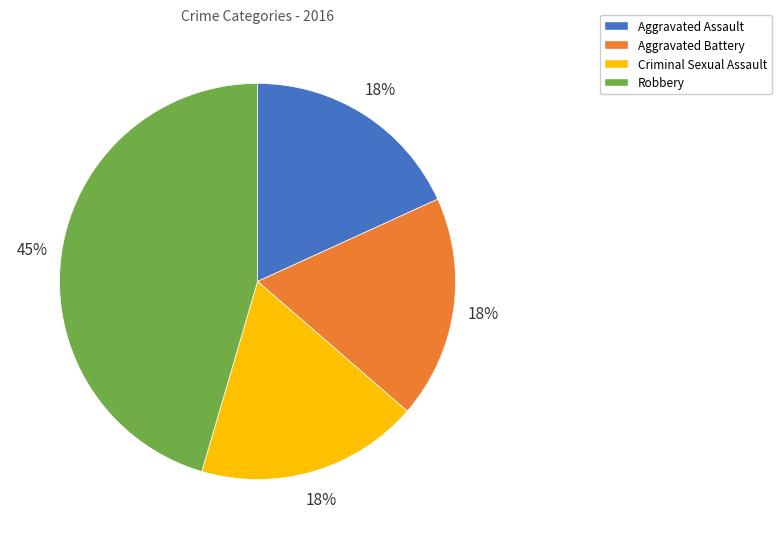

Count the number of slices in the pie.

4